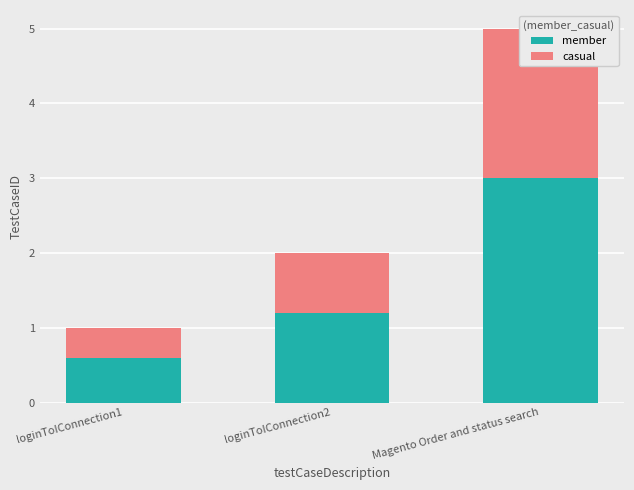

What is the sum of all casual values?

3.2